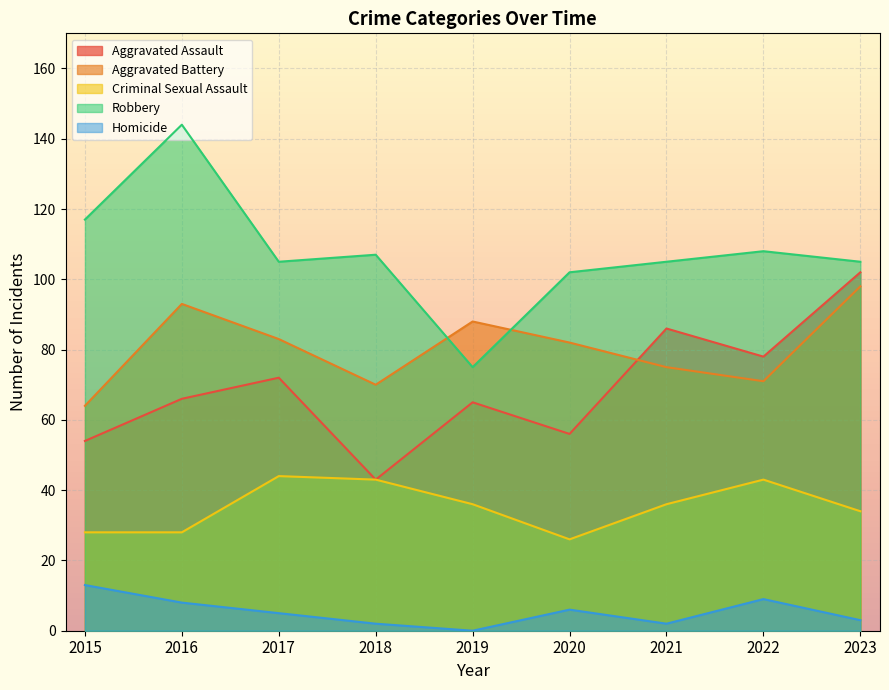

How many values in the Criminal Sexual Assault series exceed 36?

3